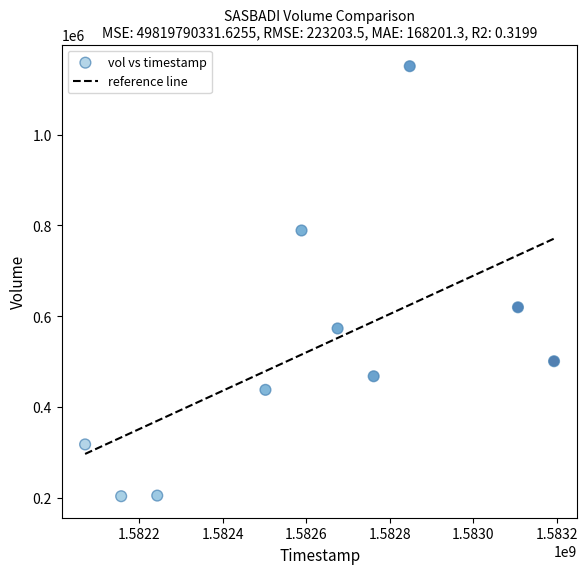

What is the range of Y values (max minus min)?

947100